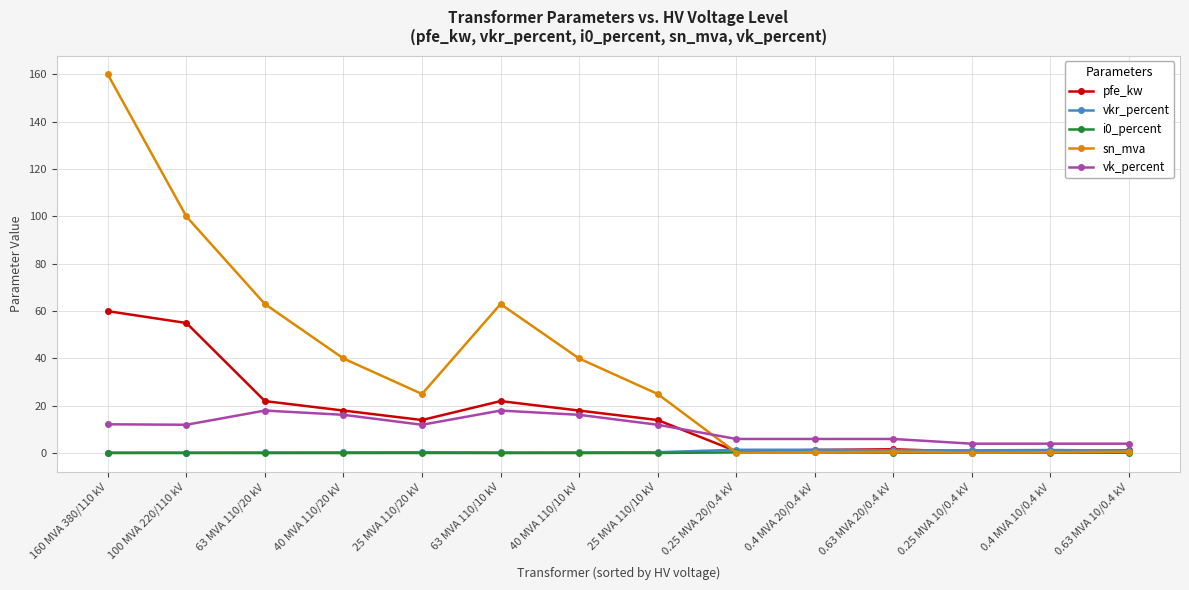

At which category does pfe_kw reach its first local valley?

25 MVA 110/20 kV